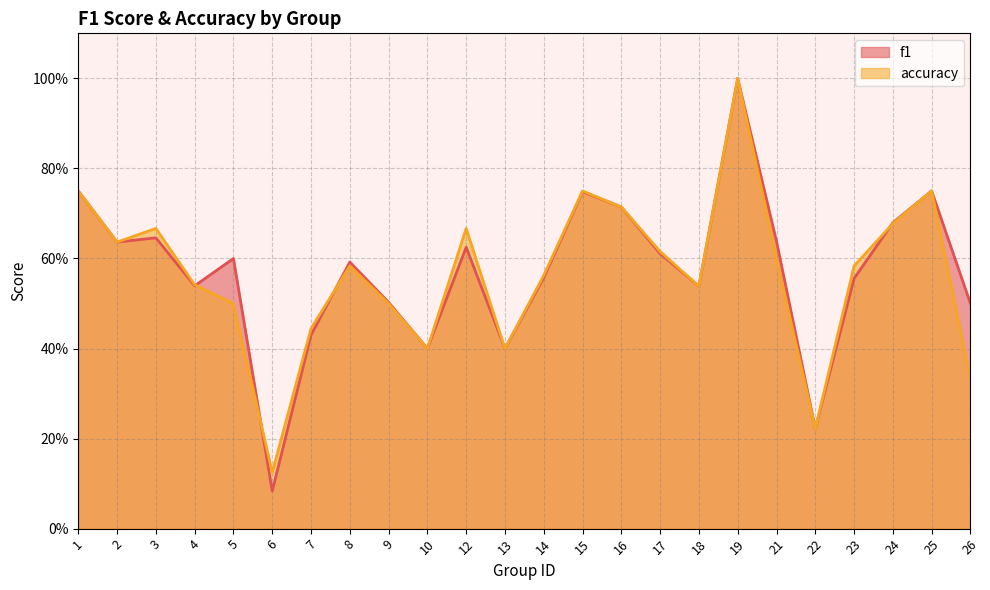

Which series changed the most between 10 and 21?

f1